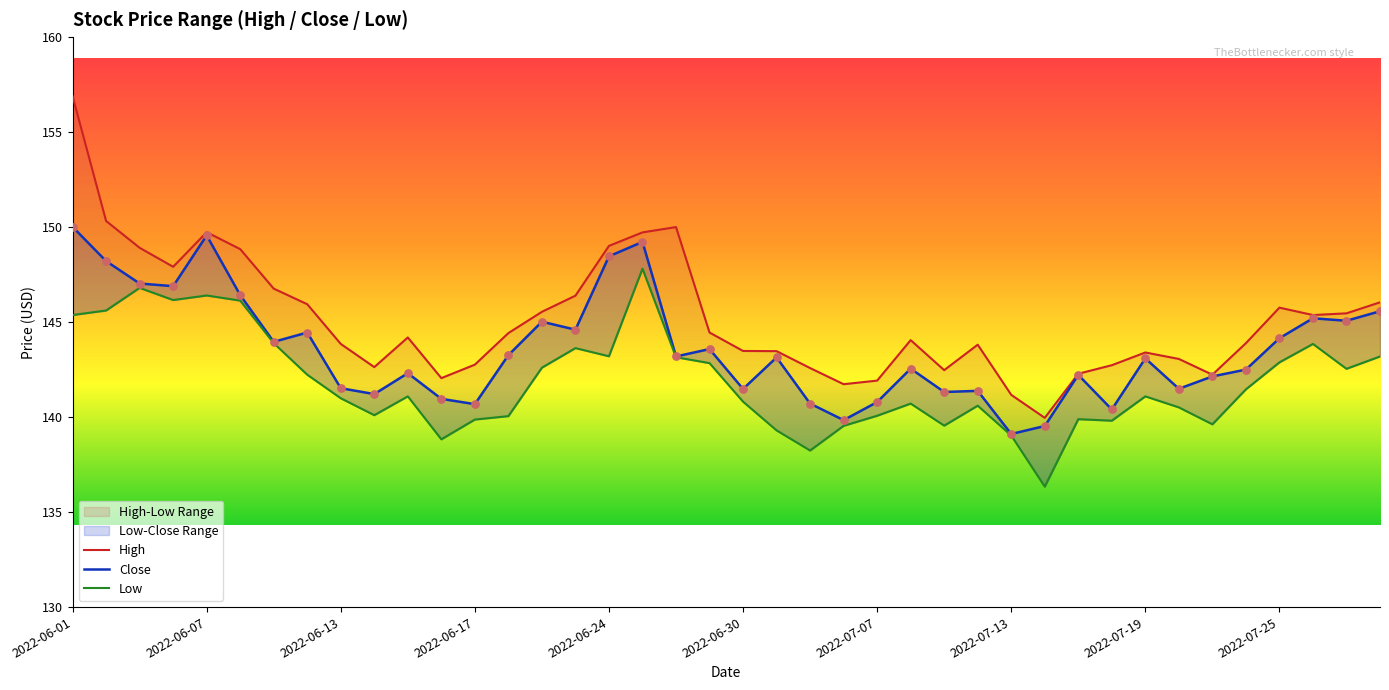

At which category is the sum across all series the highest?

2022-06-01